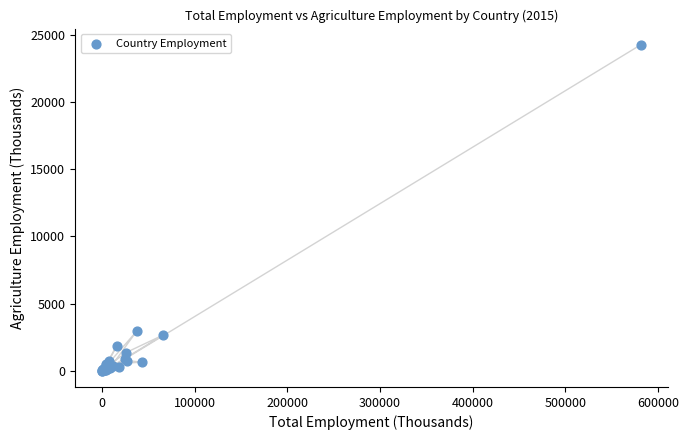

What Y value in the scatter plot is closest to 12127?

2936.2